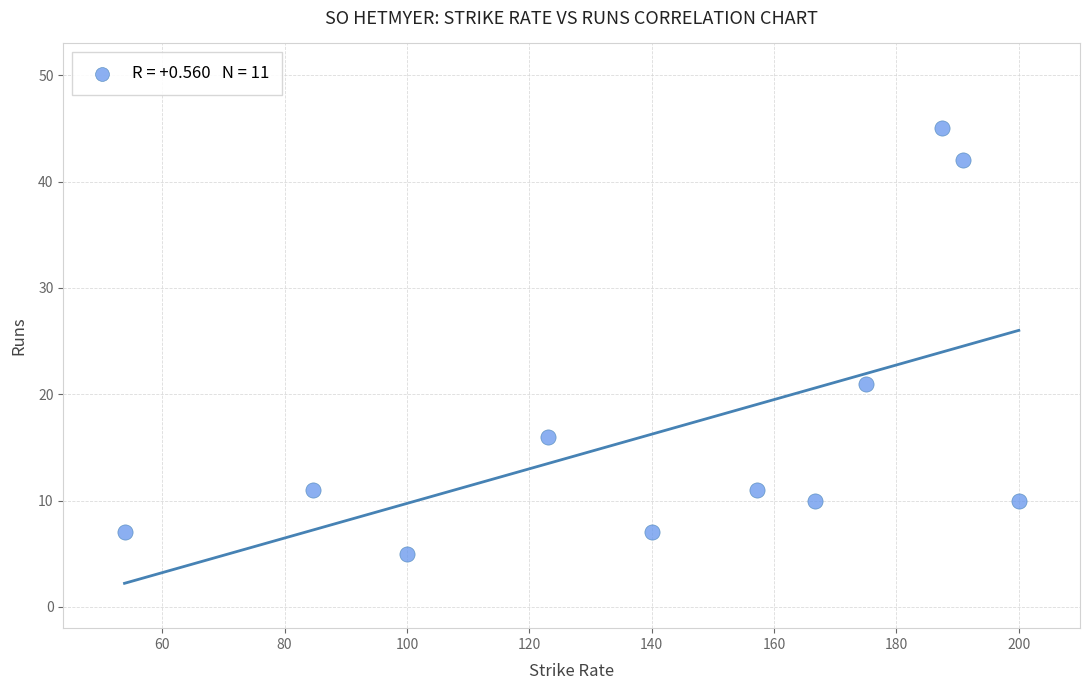

What Y value in the scatter plot is closest to 25?

21